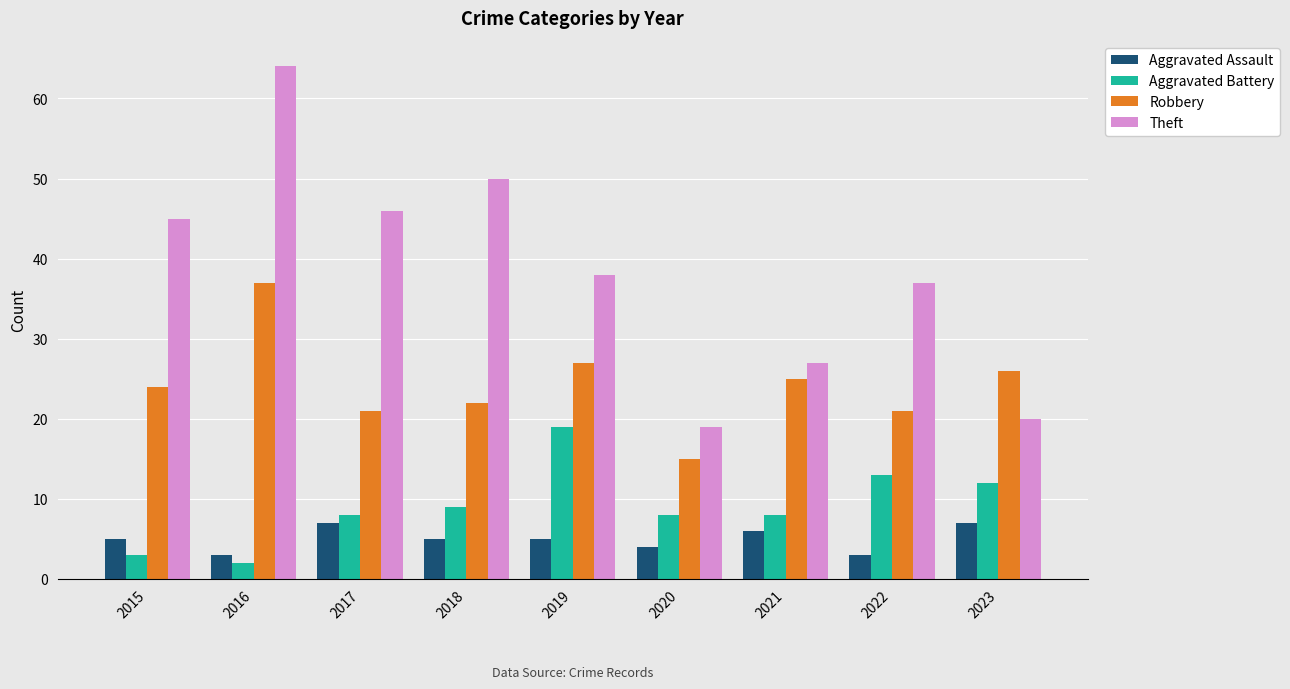

At which label is Aggravated Battery closest to 10?

2018